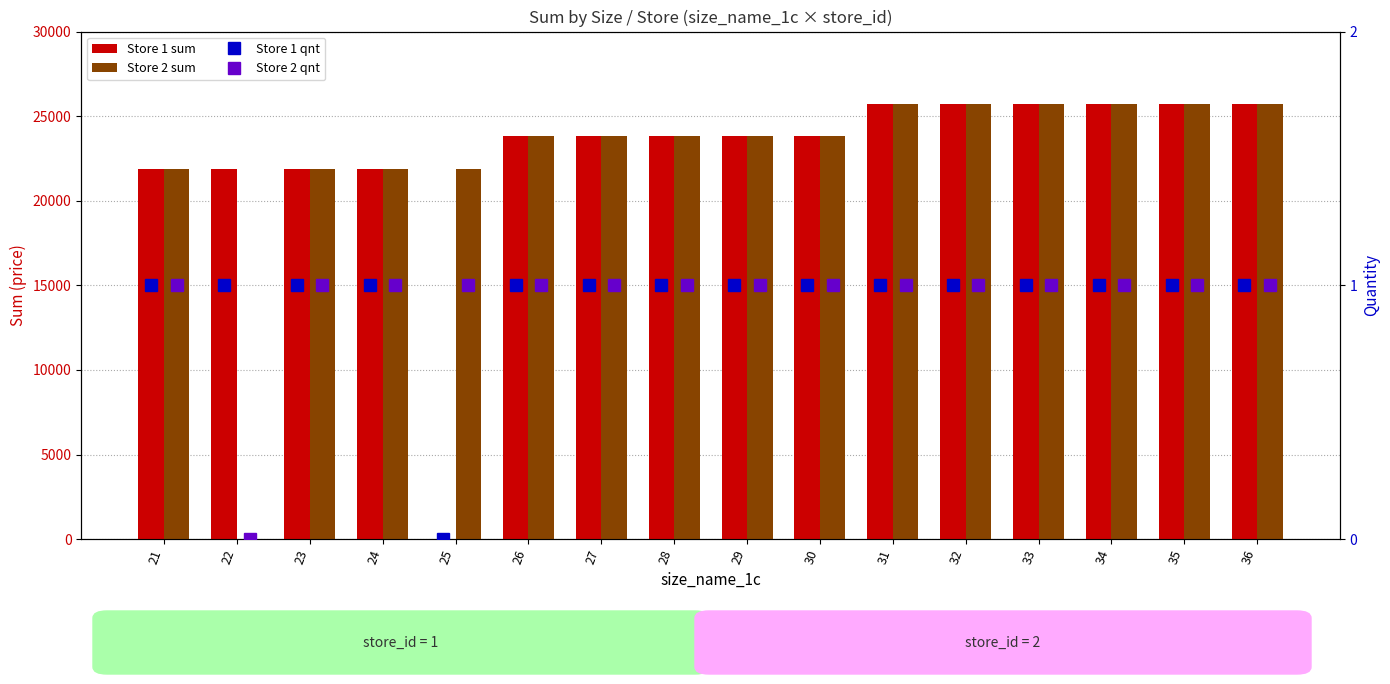

Is the value of Store 2 sum at 32 greater than the value of Store 1 sum at 35?

No